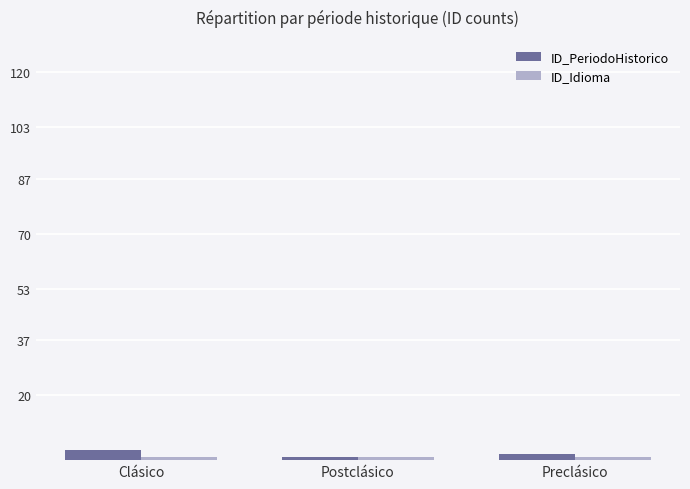

What is the label of the 2nd bar from the left?

Postclásico